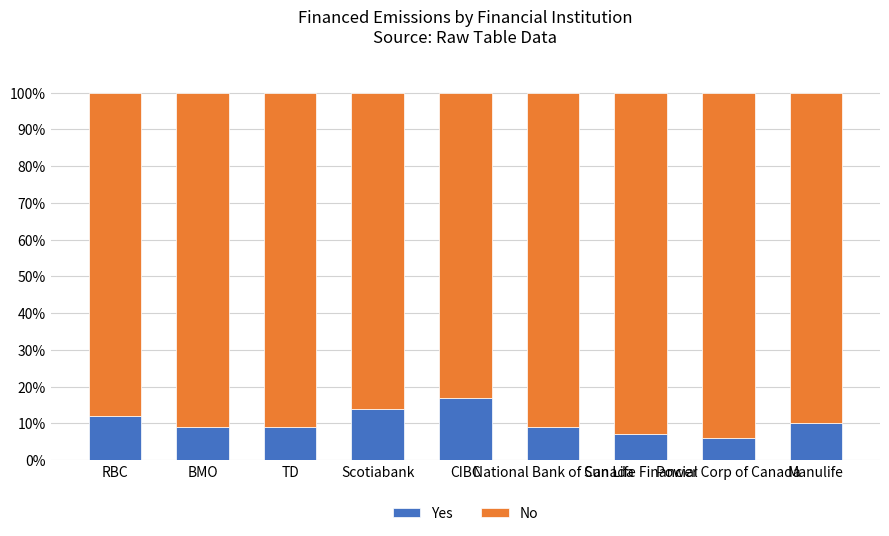

What is the highest value of the Yes series?

17